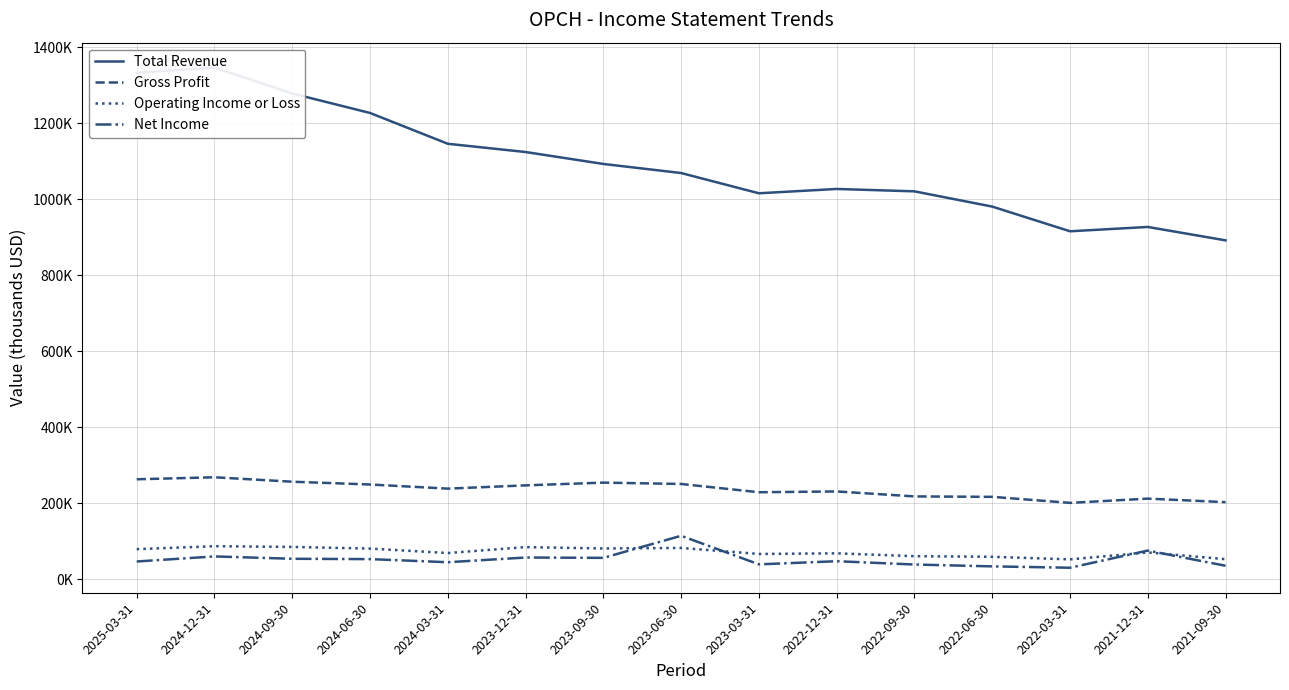

Does the chart display data point markers on the line(s)?

No